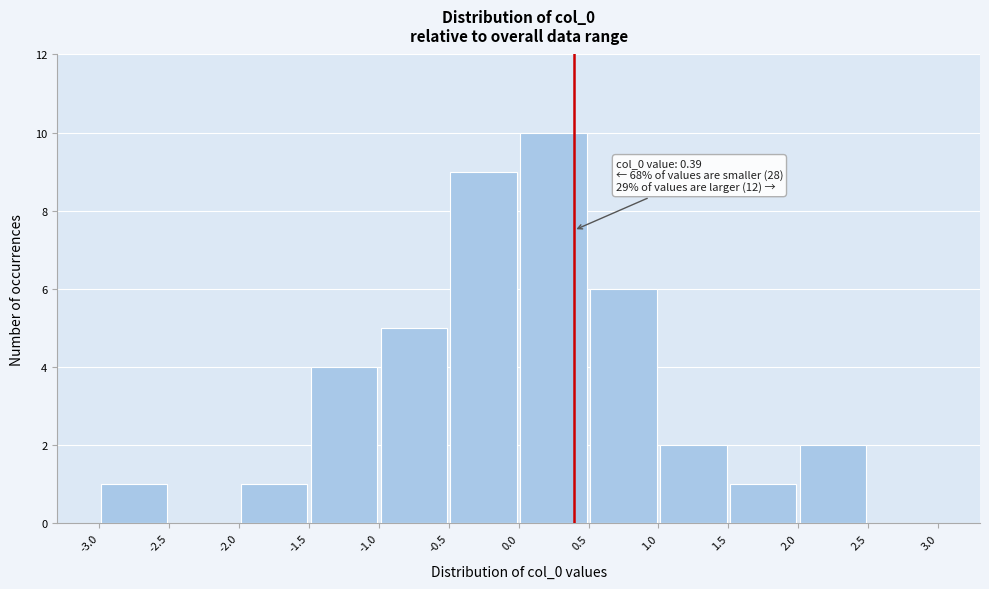

Which range on the x-axis has the tallest bar?

0.0 to 0.5